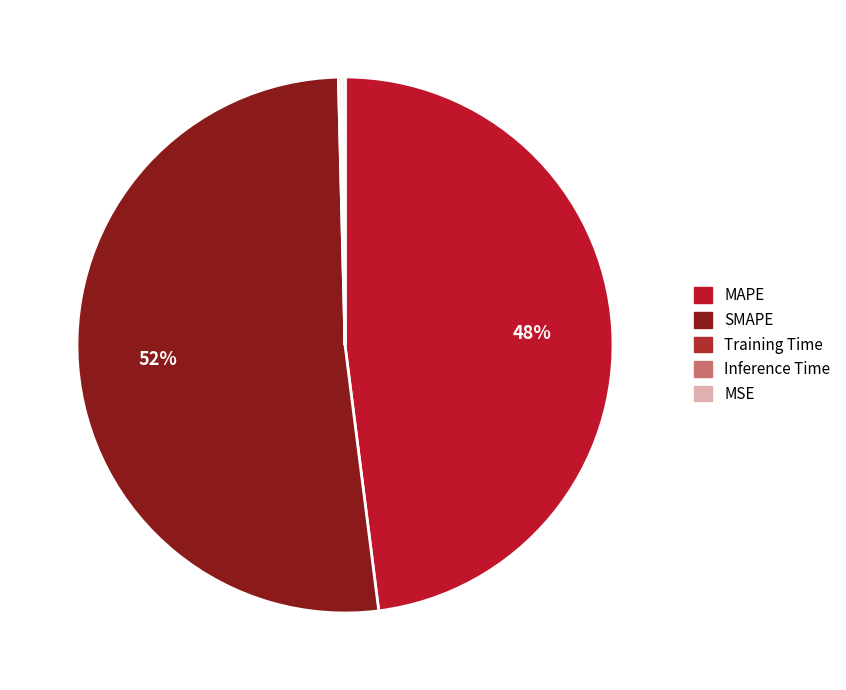

True or false: Training Time accounts for 0% of the total.

True